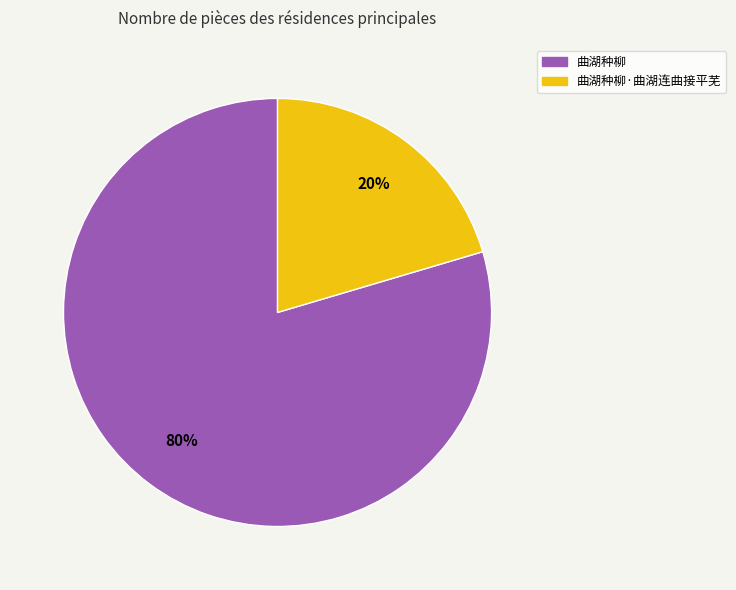

How many segments does this pie chart have?

2